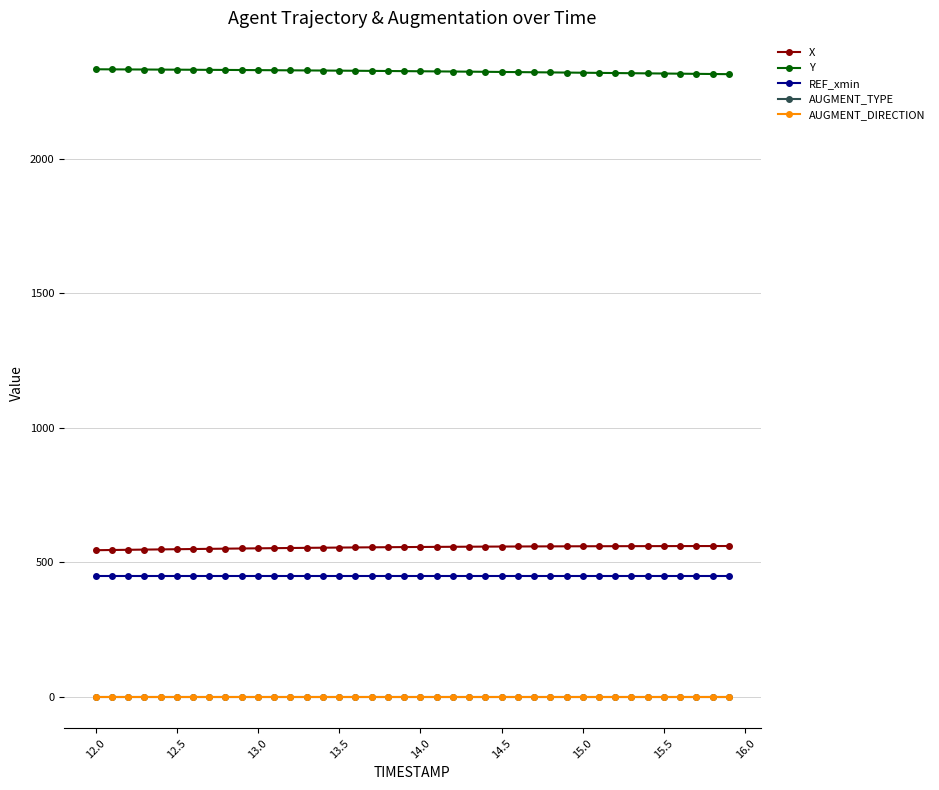

What is the value of the Y point at the 4th from the left?

2331.7